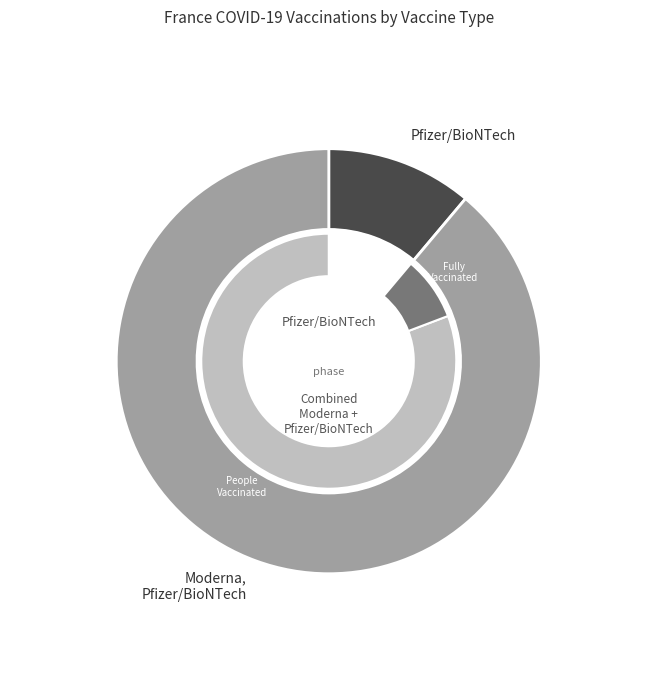

What percentage is the Moderna, Pfizer/BioNTech slice, to the nearest percent?

89%